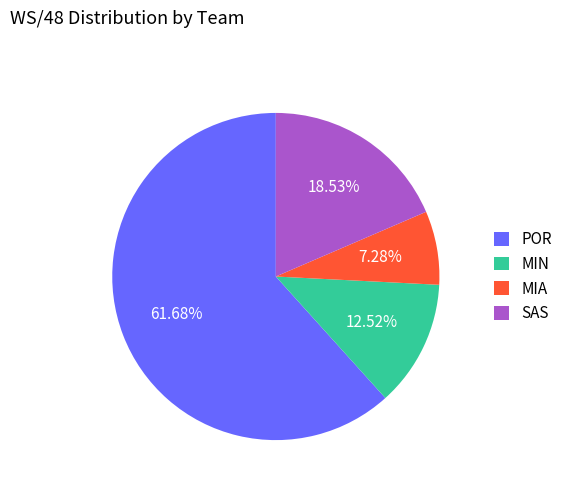

Which has a higher value, SAS or POR?

POR